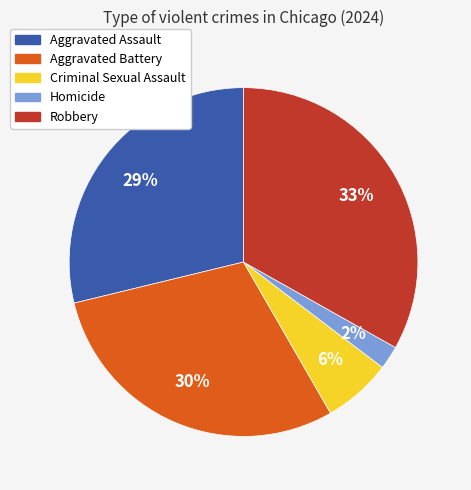

To the nearest percent, what percentage of the pie is Robbery?

33%